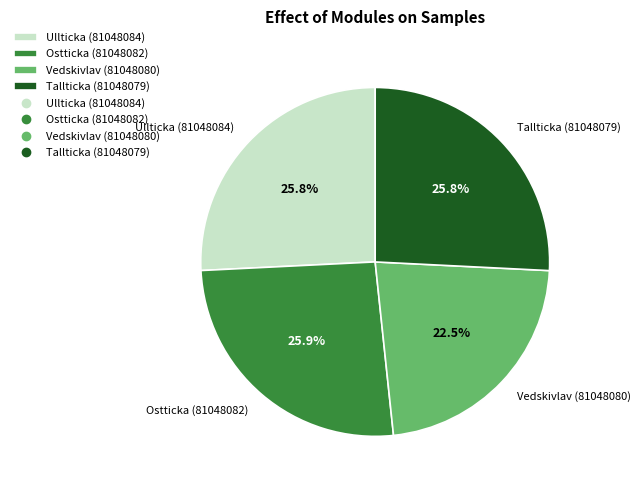

What percentage is NOT represented by Ullticka (81048084)?

74.2%